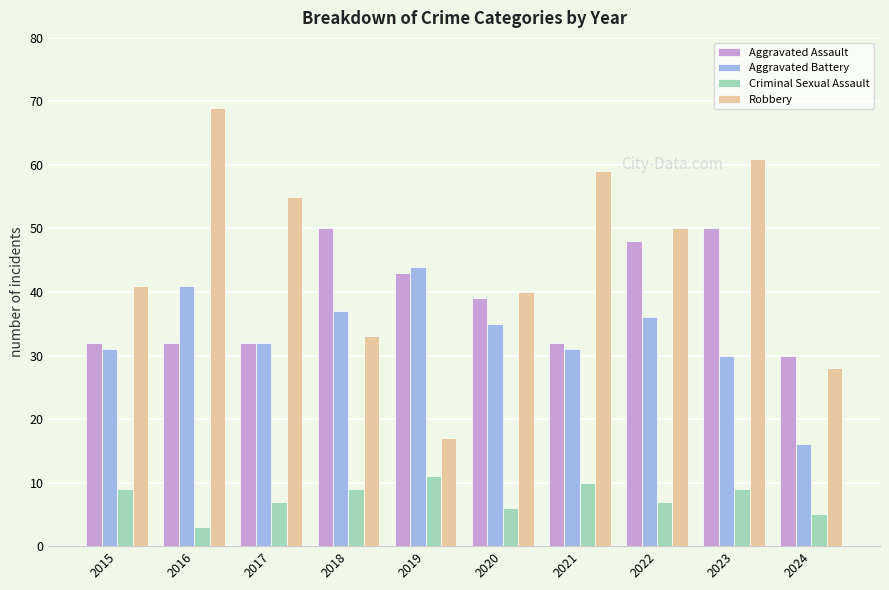

What is the value of the Aggravated Assault bar at the 7th from the left?

32